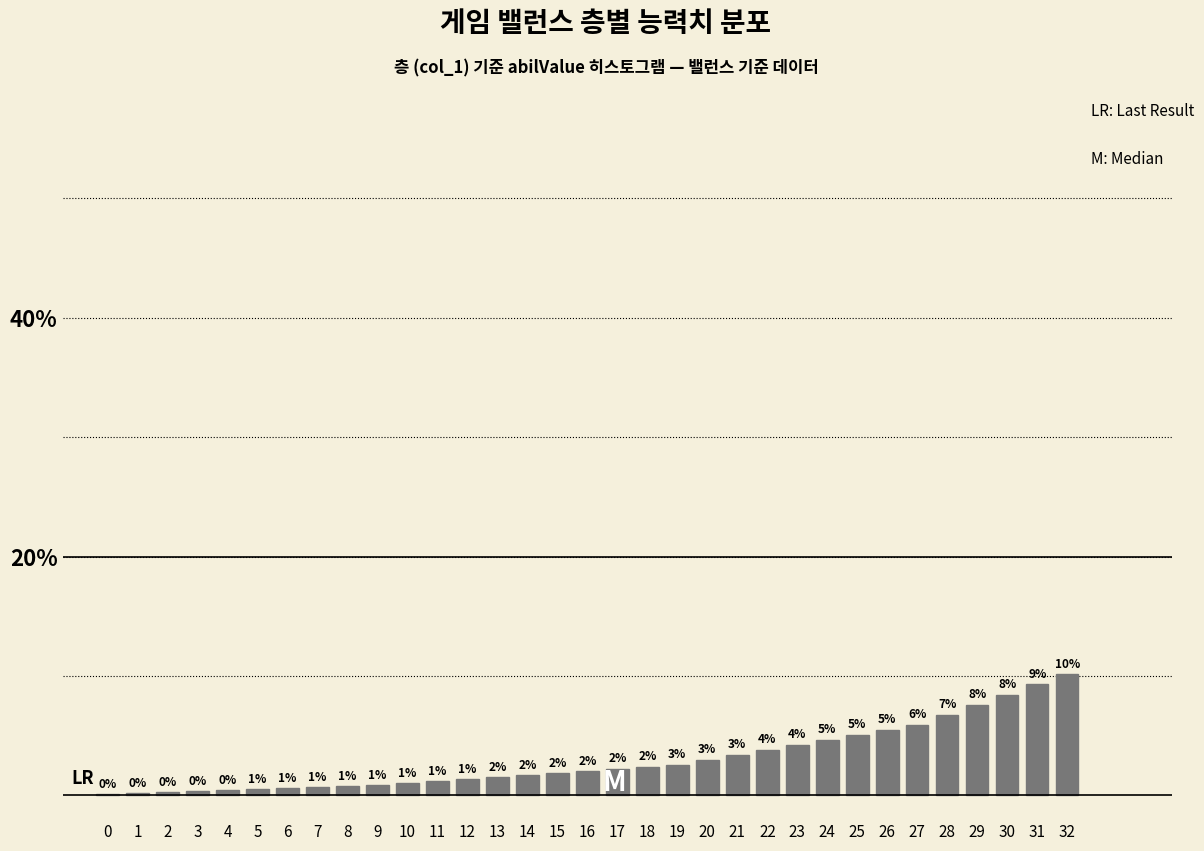

At which label does the data first exceed 2?

16